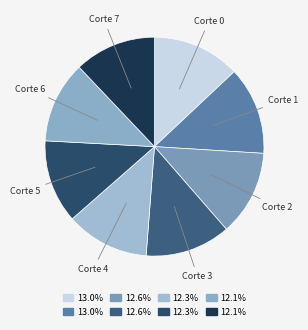

Is Corte 1 the majority of the pie?

No